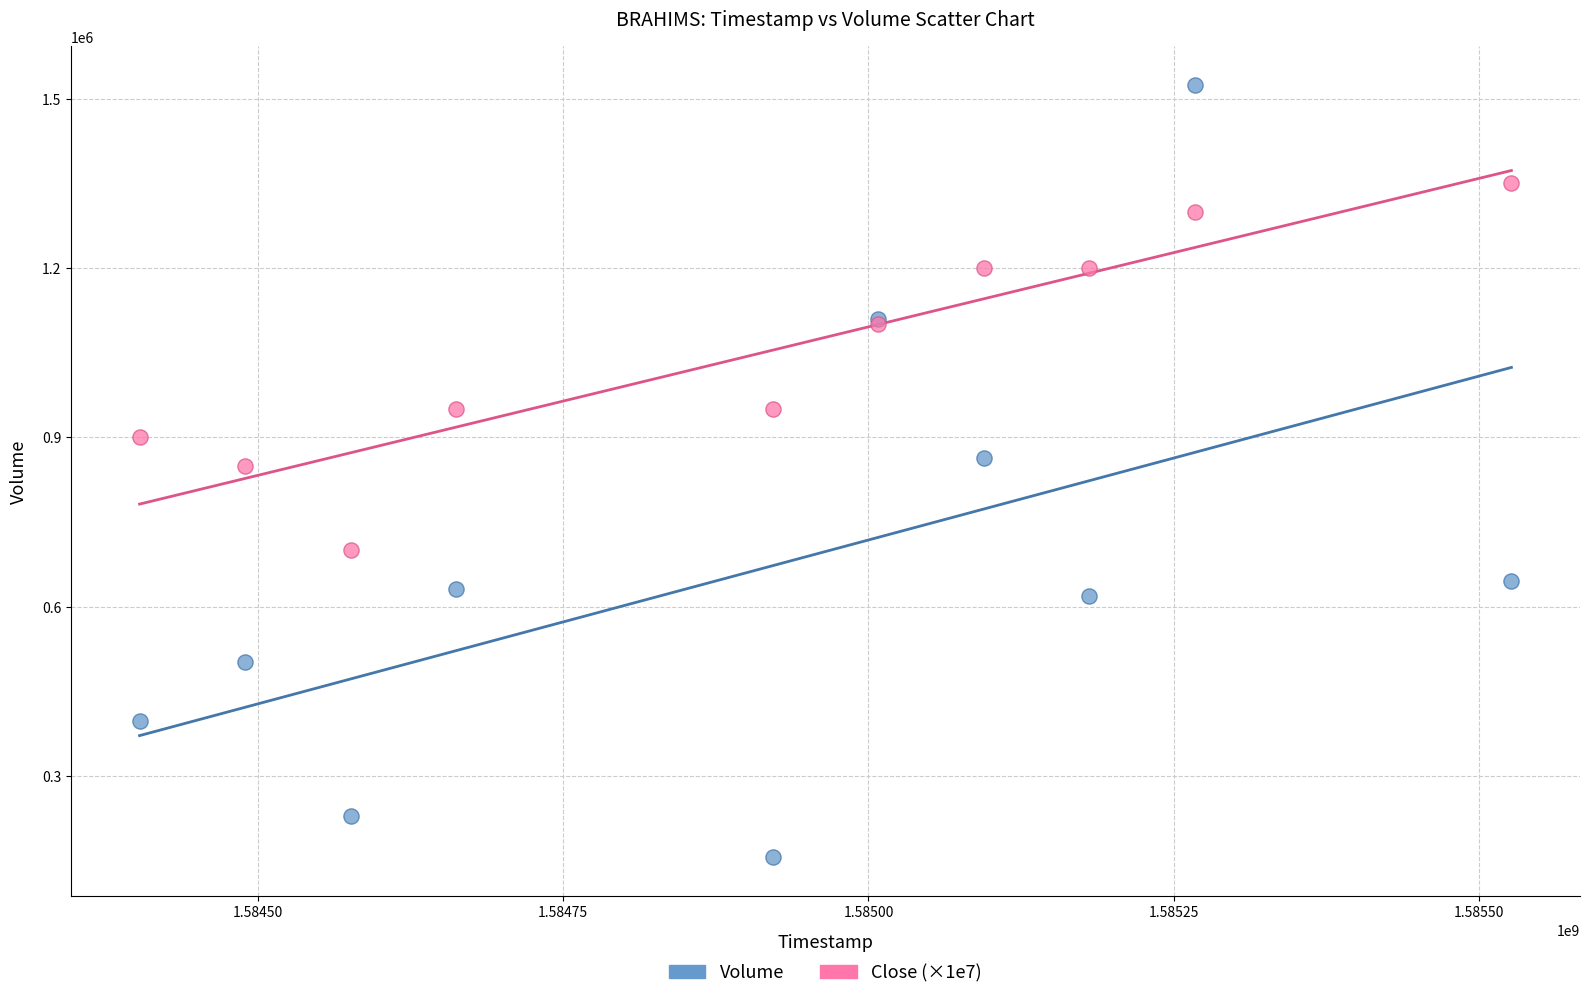

Which series has the largest Y range (max minus min)?

Volume